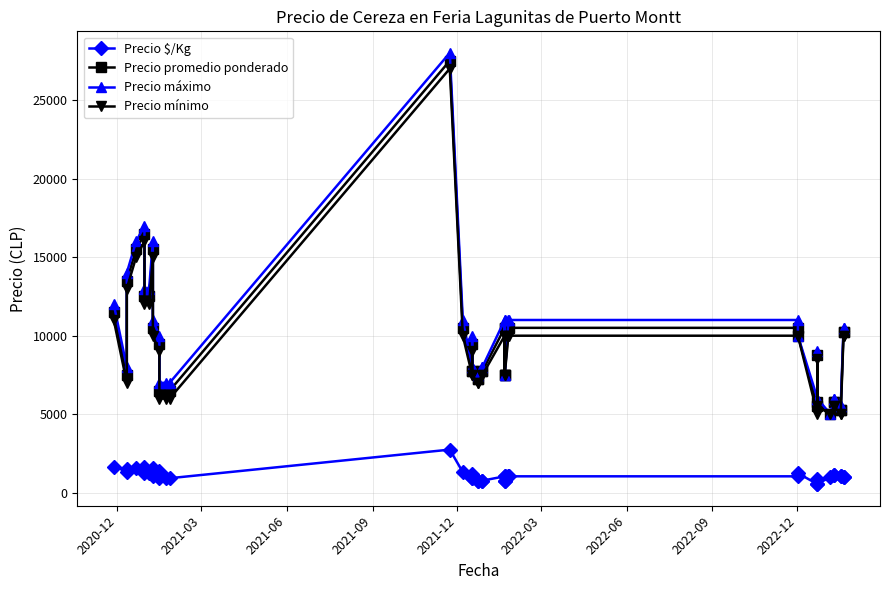

What is the smallest value displayed?

550